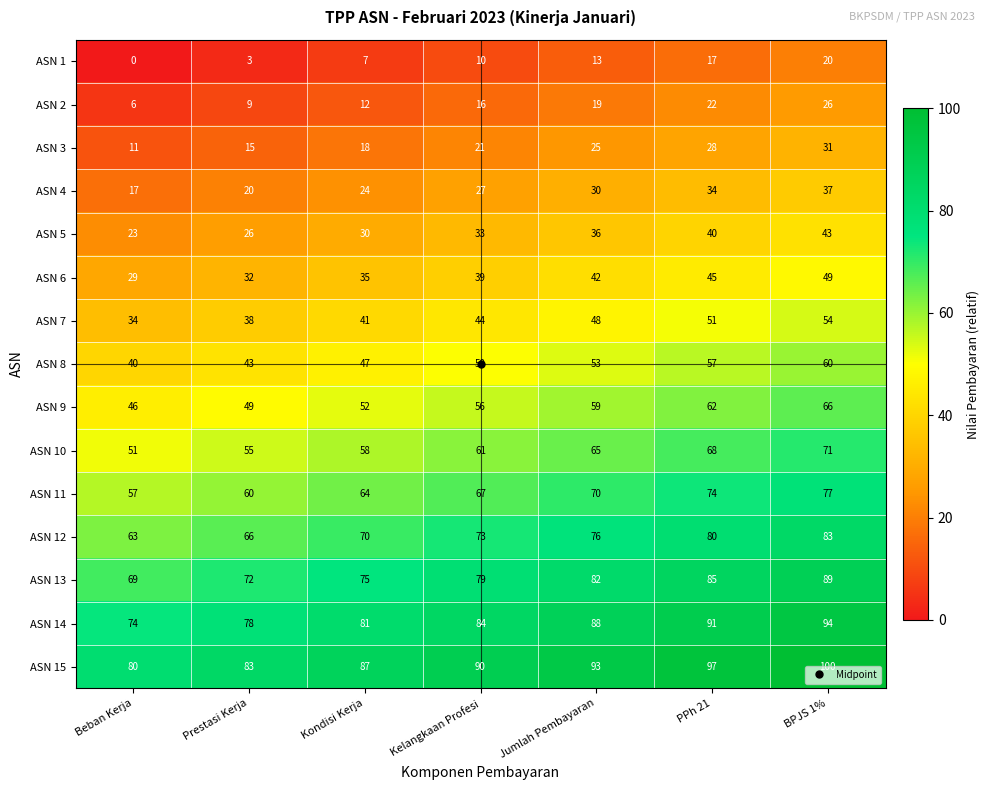

True or false: ASN 1 has a value of 17 at PPh 21.

True